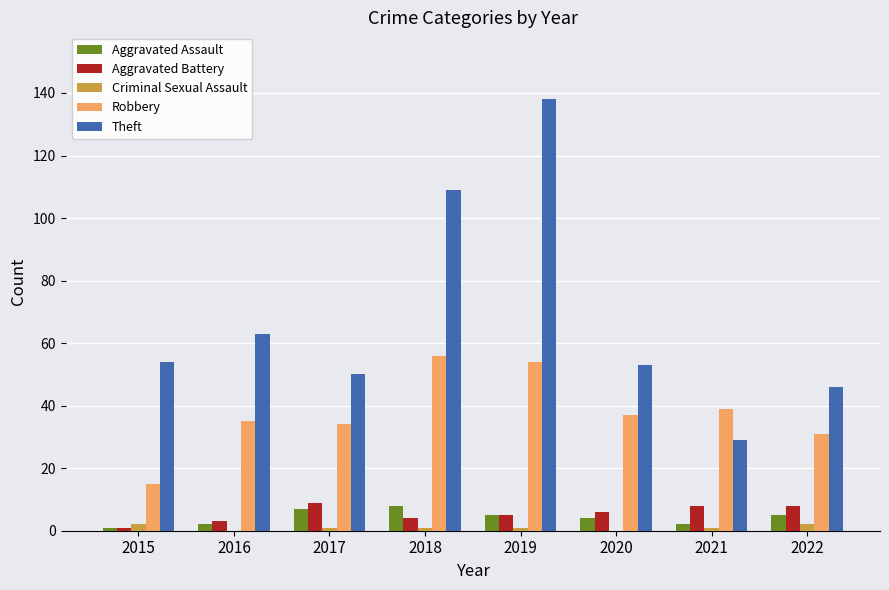

Reading left to right, transcribe all the data shown in this chart.

Aggravated Assault: 2015=1	2016=2	2017=7	2018=8	2019=5	2020=4	2021=2	2022=5
Aggravated Battery: 2015=1	2016=3	2017=9	2018=4	2019=5	2020=6	2021=8	2022=8
Criminal Sexual Assault: 2015=2	2016=0	2017=1	2018=1	2019=1	2020=0	2021=1	2022=2
Robbery: 2015=15	2016=35	2017=34	2018=56	2019=54	2020=37	2021=39	2022=31
Theft: 2015=54	2016=63	2017=50	2018=109	2019=138	2020=53	2021=29	2022=46